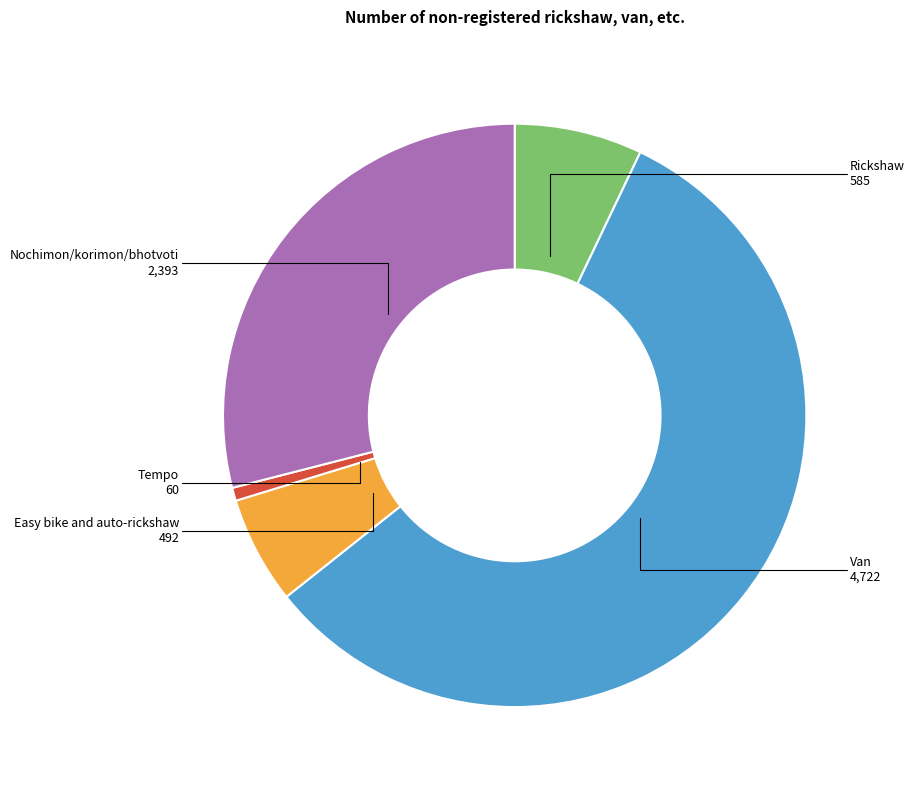

Is there a majority slice in this chart?

Yes